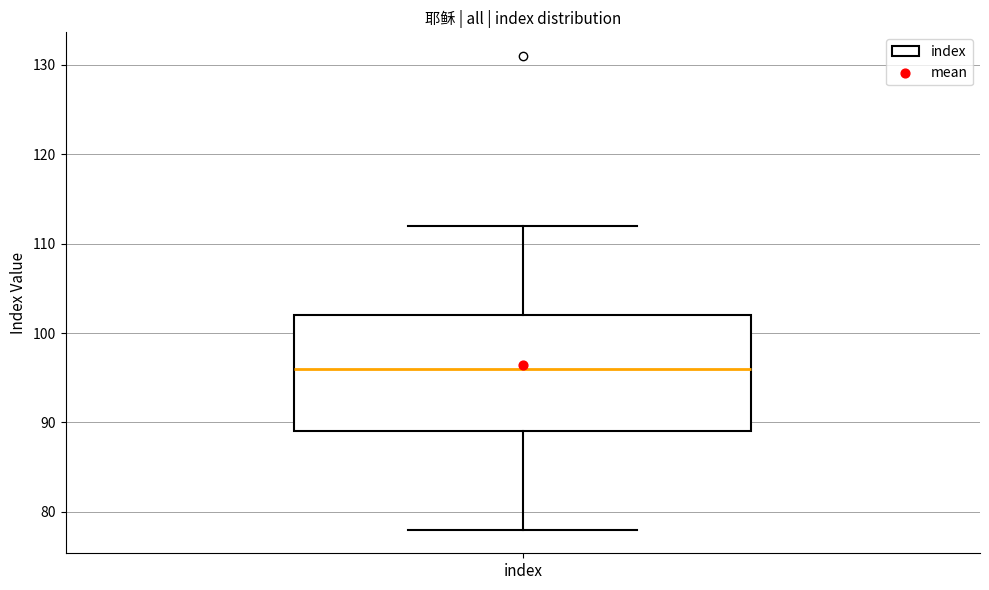

Read this box plot against the y-axis: the position of the median line, the range covered by the box, and the ends of both whiskers. The values are not printed on the chart, so give them approximately, as read against the axis.

median 96, box 89 to 102, whiskers 78 to 112